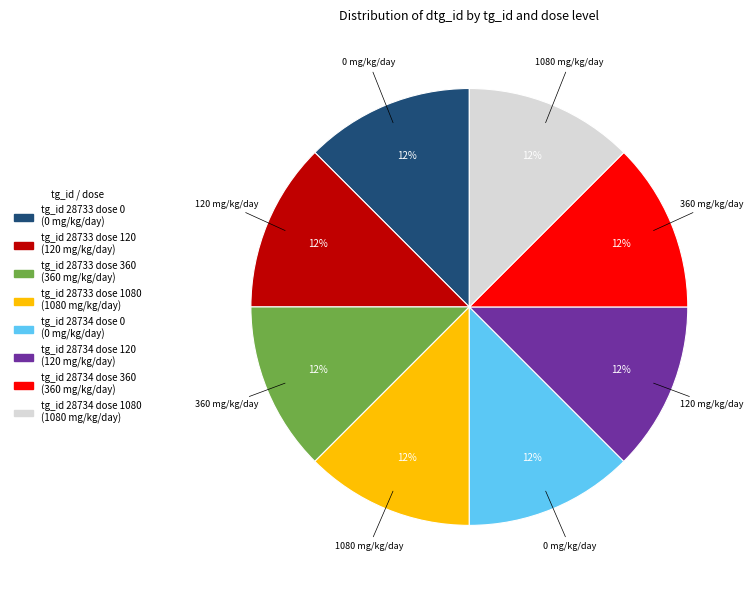

To the nearest percent, what is the average slice percentage?

12%